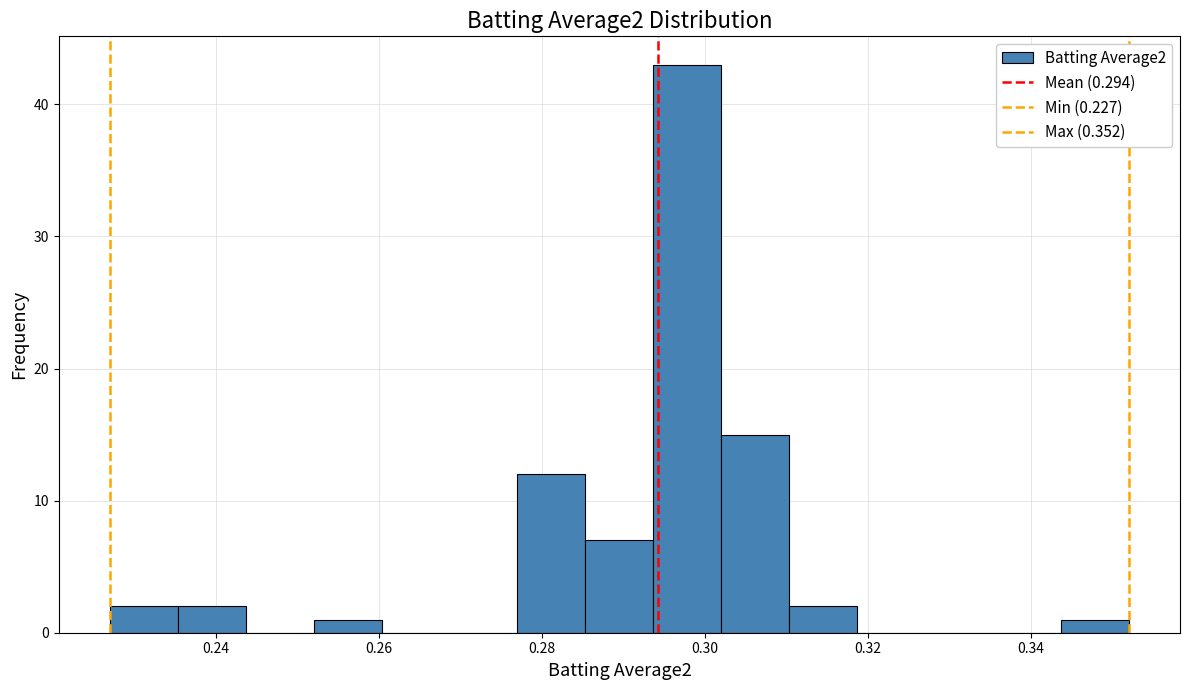

What is the height of the bar covering 0.278 to 0.286 on the x-axis? Neither the bar edges nor the heights are printed on the chart, so give them approximately, as read against the axes.

12